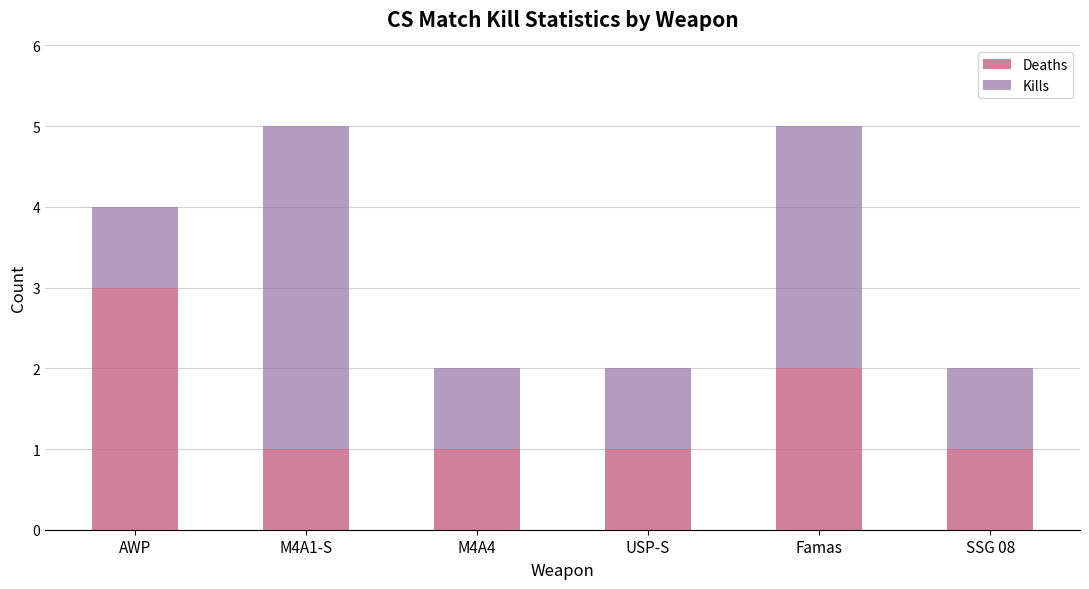

Reading right to left, list the values for the Deaths series.

SSG 08=1	Famas=2	USP-S=1	M4A4=1	M4A1-S=1	AWP=3